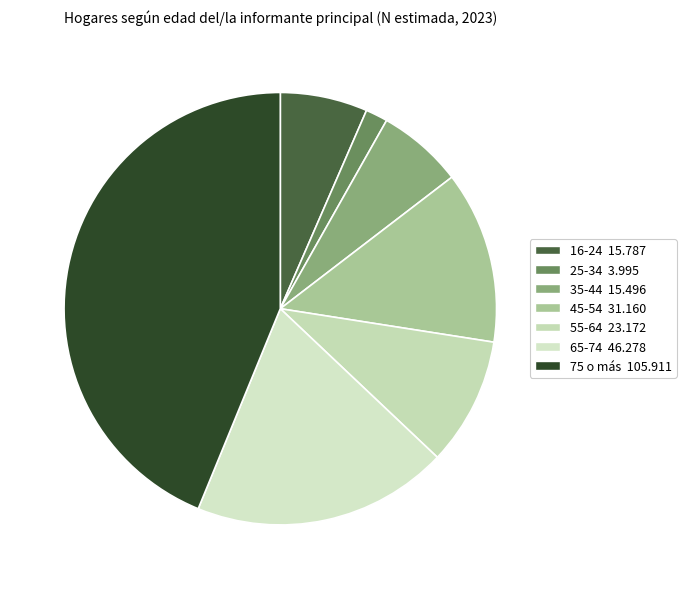

What is the ratio of the value at 16-24 to the value at 35-44?

1.0